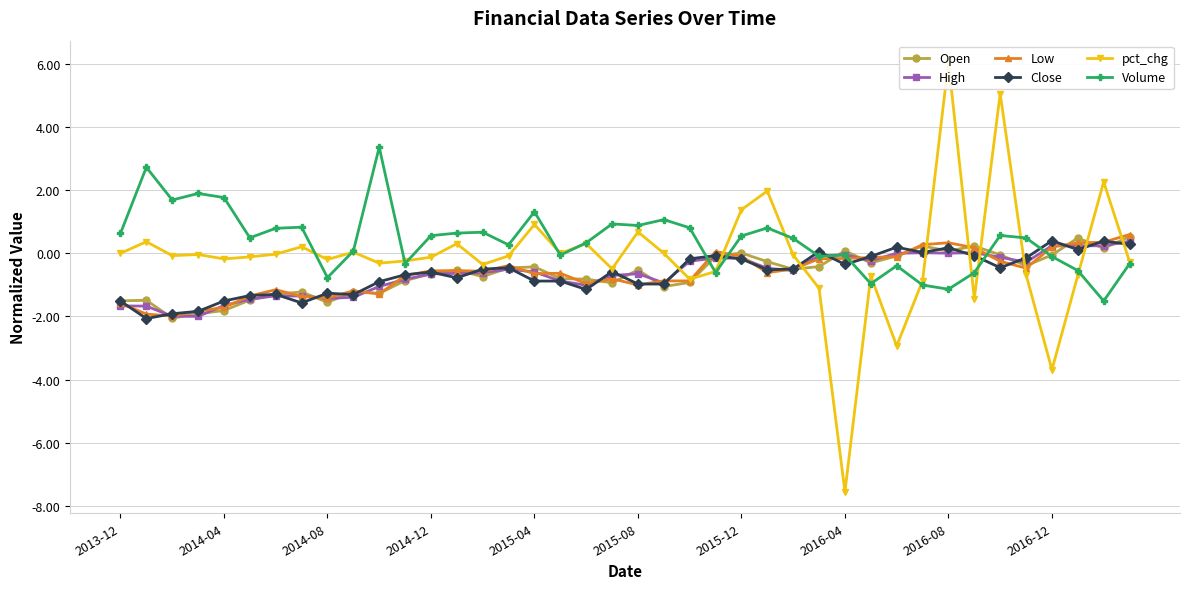

How many times do Volume and Close cross each other?

7